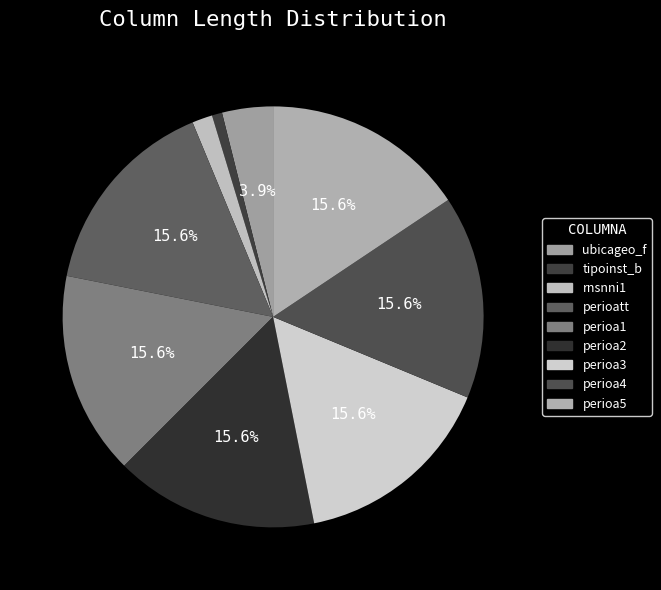

Combined, do perioa2 and tipoinst_b account for over 50%?

No